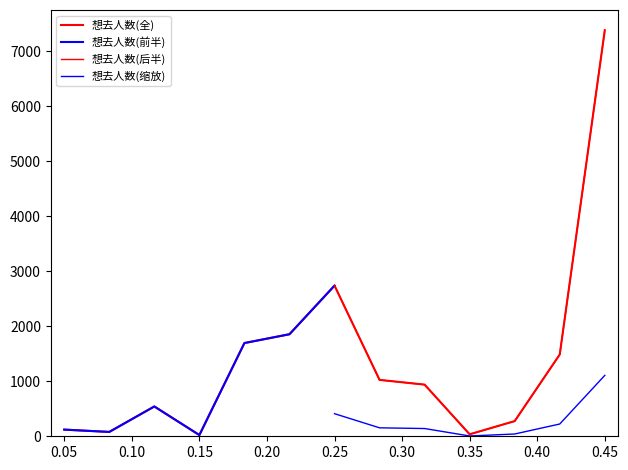

True or false: the data has more than 2 interior local peaks.

False